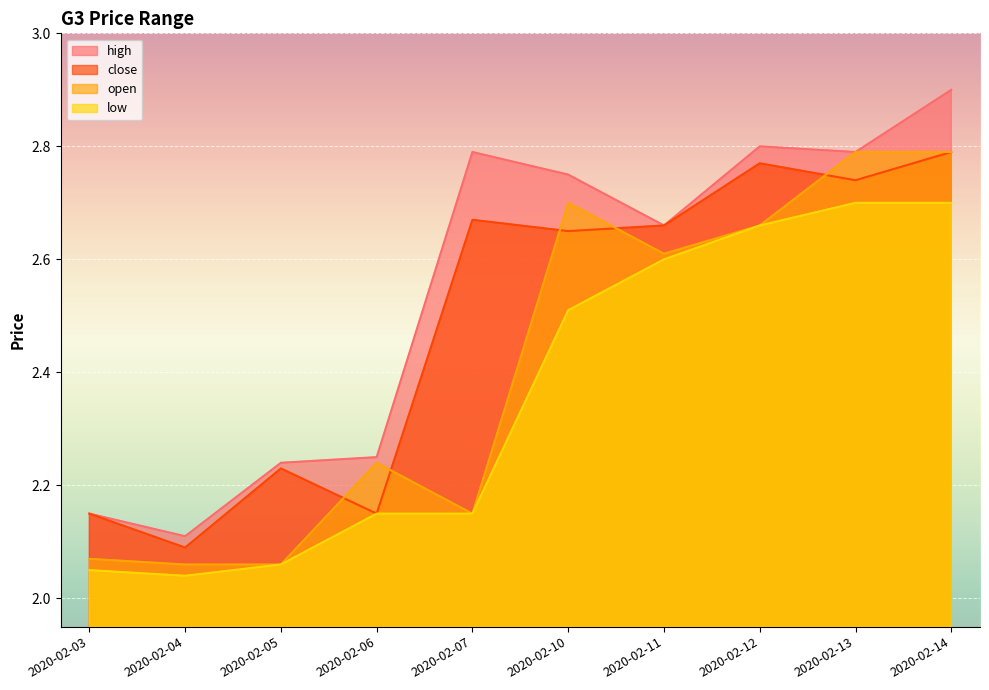

At 2020-02-06, list the series in order from smallest to largest.

close, low, open, high